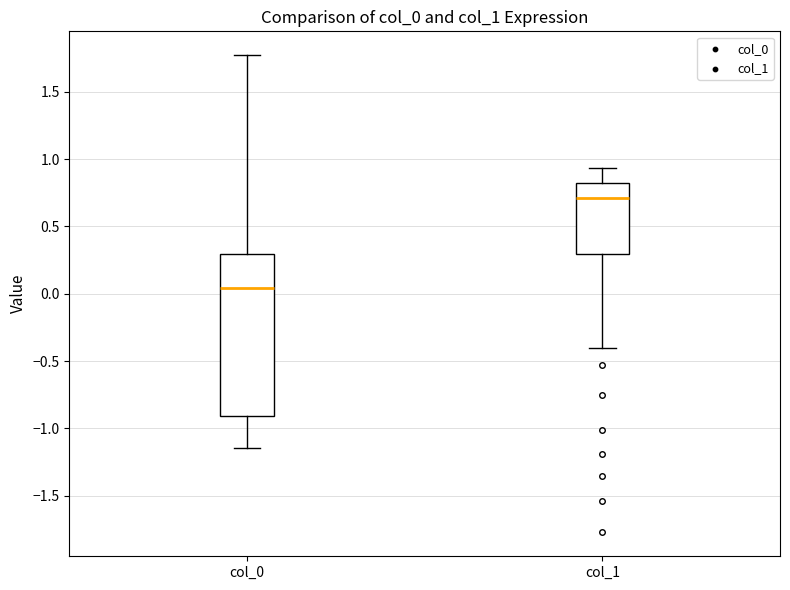

Comparing the boxes themselves (not the whiskers), which one is the tallest?

col_0